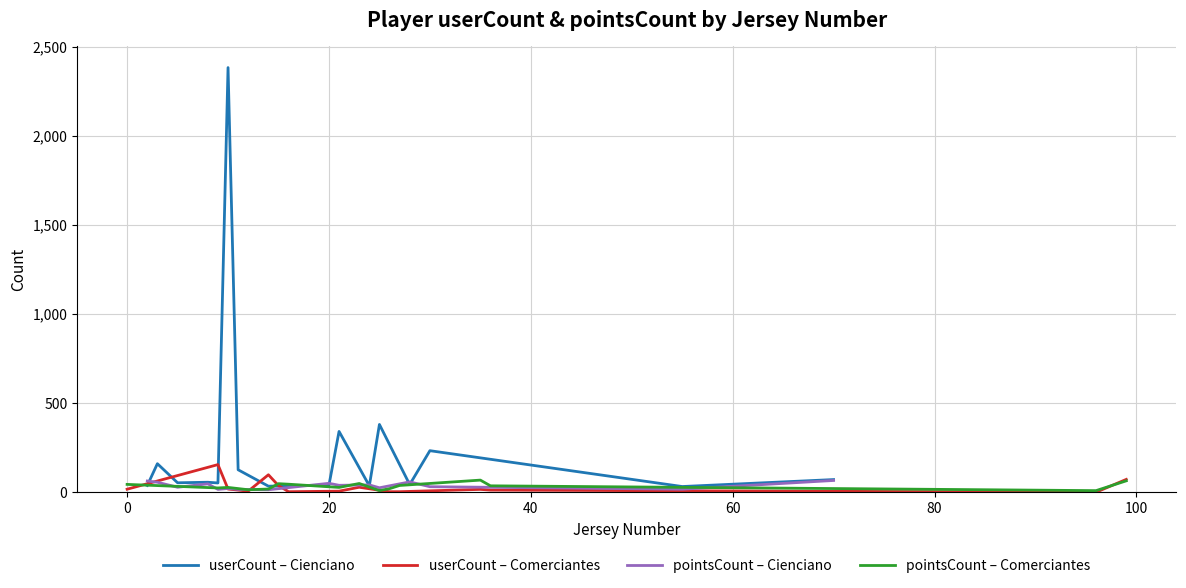

True or false: userCount – Comerciantes and pointsCount – Comerciantes cross at least once.

True